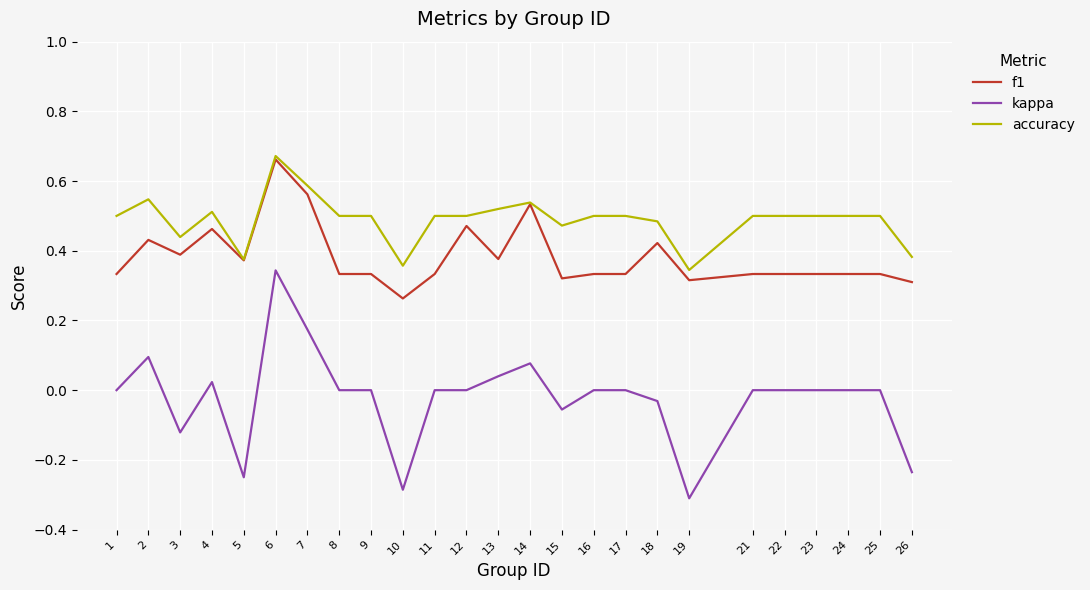

Which series has the largest total across all categories?

accuracy